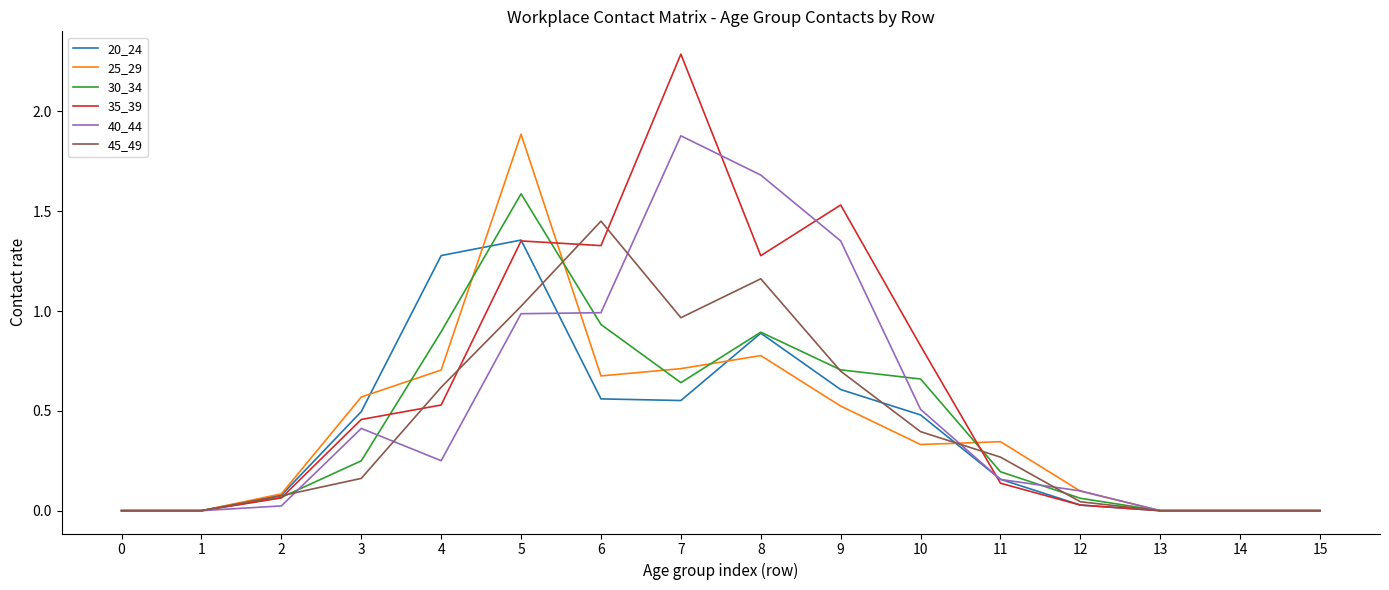

Is it true that 35_39 equals 0.1 at 11?

True